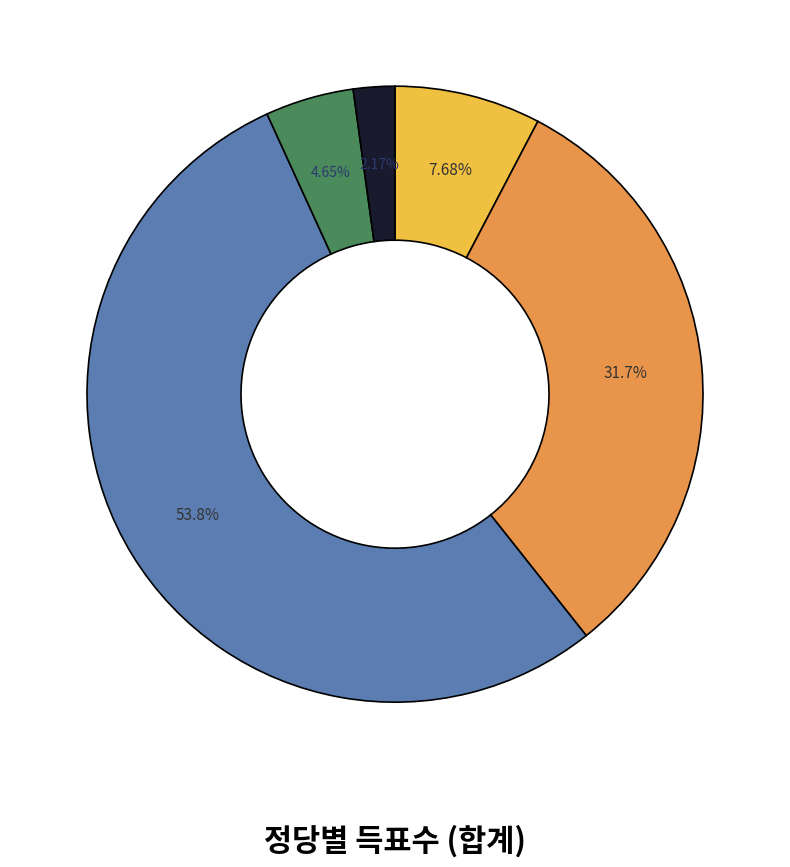

Does any single category account for the majority?

Yes